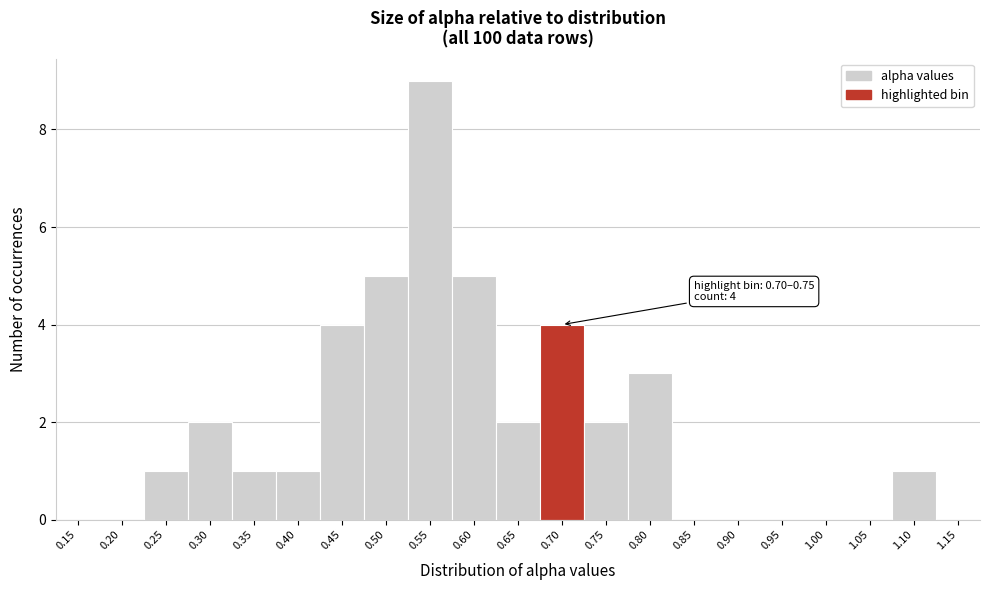

Reading right to left, what are all the values shown in this chart?

1.15=0	1.10=1	1.05=0	1.00=0	0.95=0	0.90=0	0.85=0	0.80=3	0.75=2	0.70=4	0.65=2	0.60=5	0.55=9	0.50=5	0.45=4	0.40=1	0.35=1	0.30=2	0.25=1	0.20=0	0.15=0